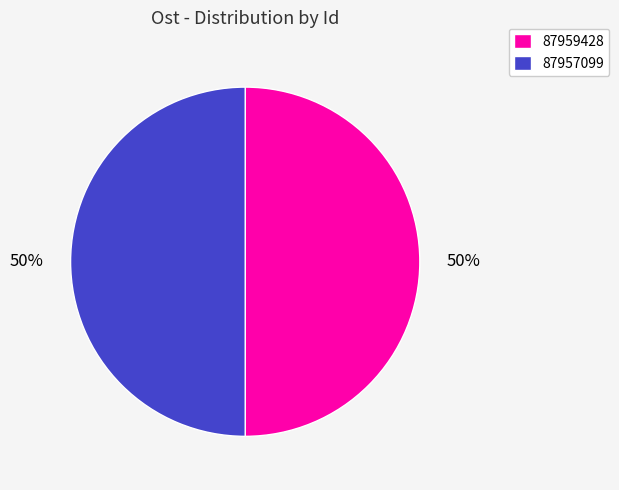

Is the sum of 87959428 and 87957099 greater than half?

Yes